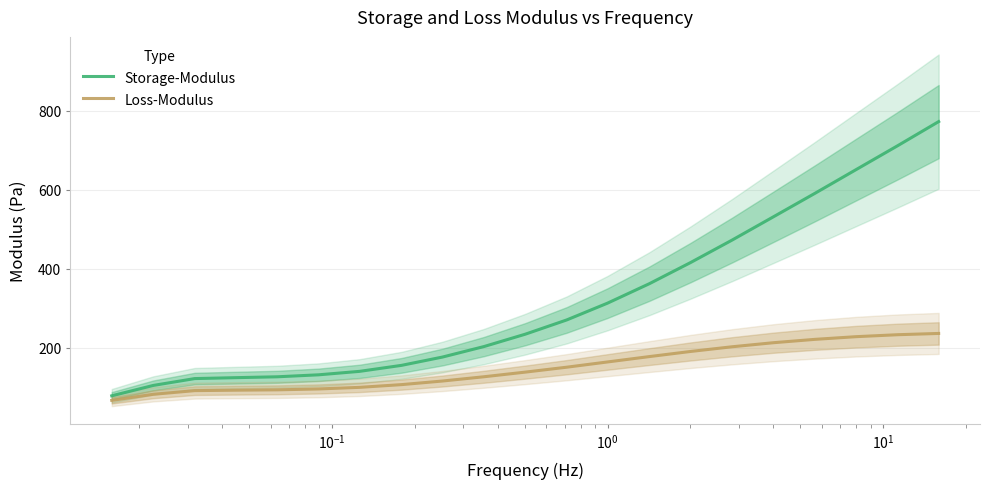

What is the lowest value of the Loss-Modulus series?

66.9